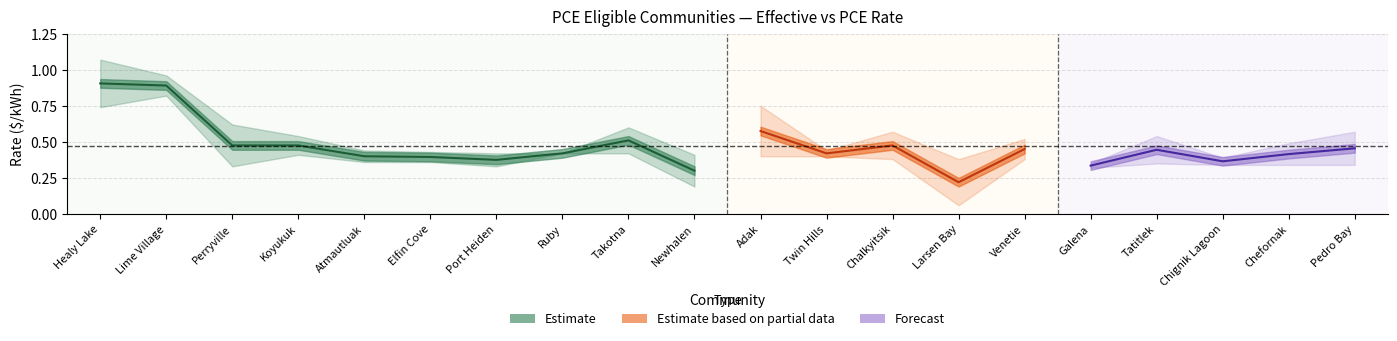

True or false: PCE and Effective cross at least once.

True